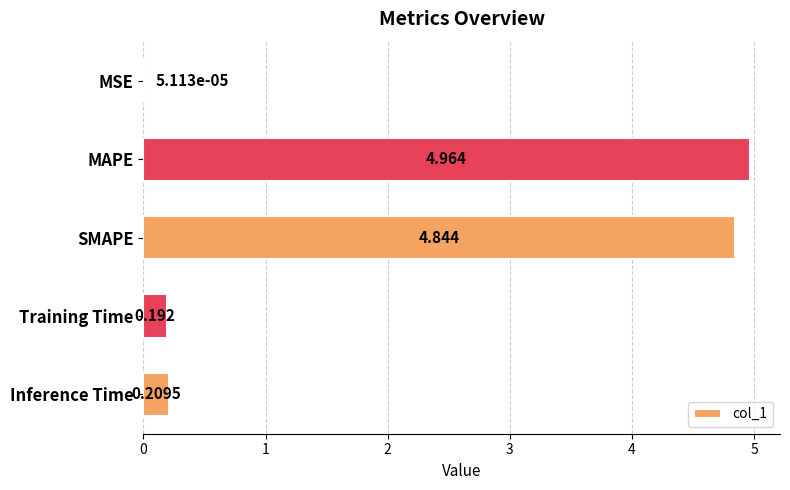

Between Training Time and SMAPE, which is larger?

SMAPE